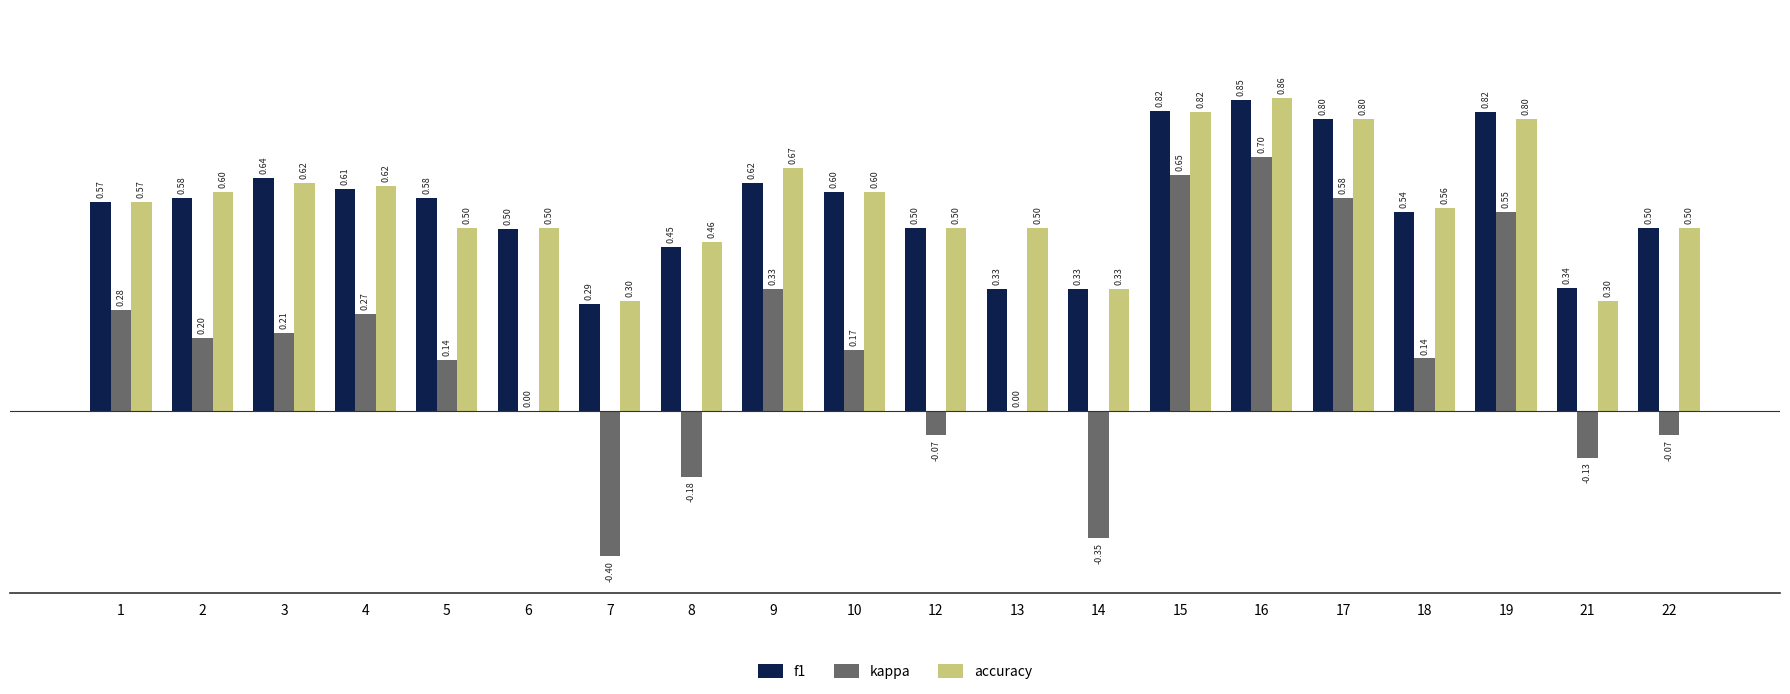

At which category is the sum across all series the highest?

16